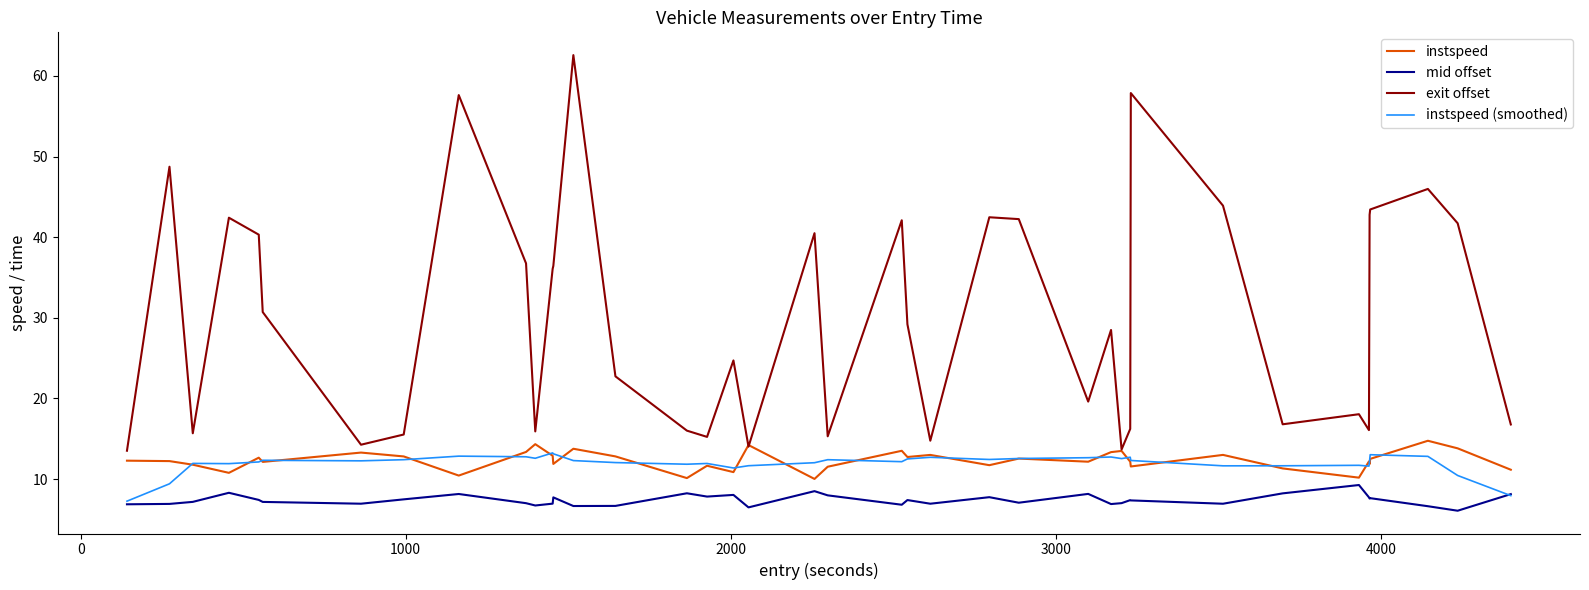

What is the maximum value for instspeed (smoothed)?

13.2